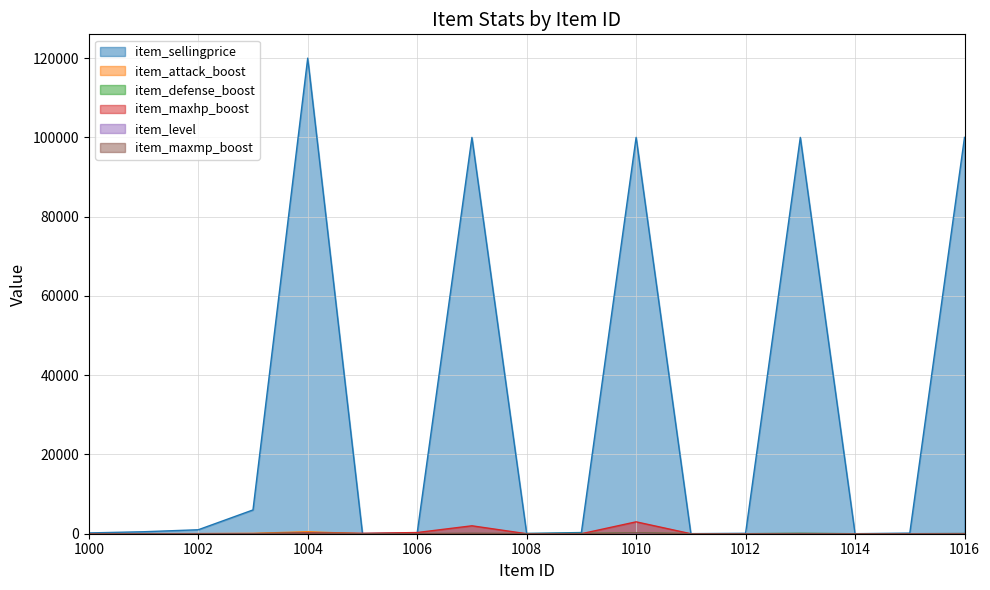

What is the sum of the item_sellingprice values at 1014 and 1012?

110